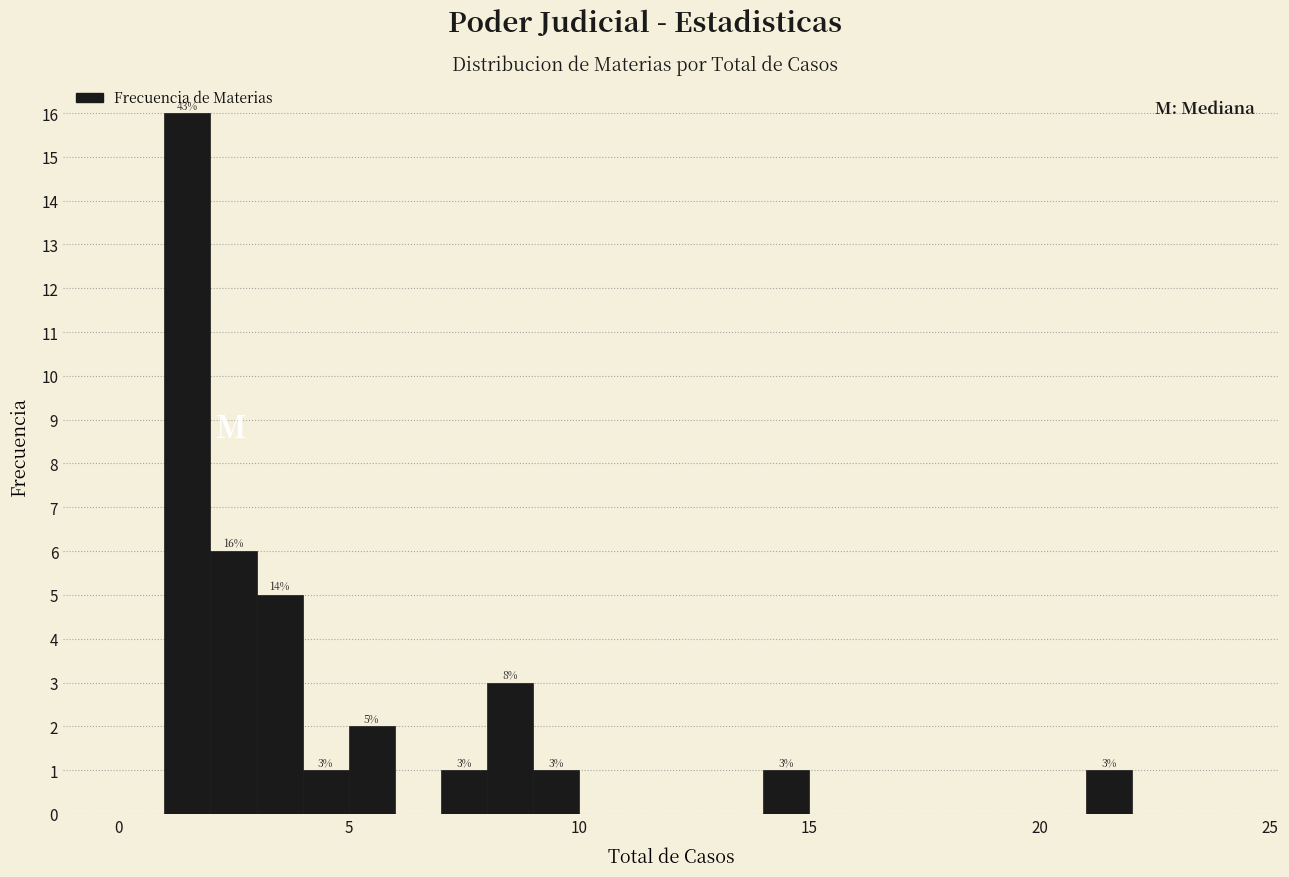

Around what value on the x-axis is the tallest bar? Give the approximate position of its centre, as read against the axis.

1.5